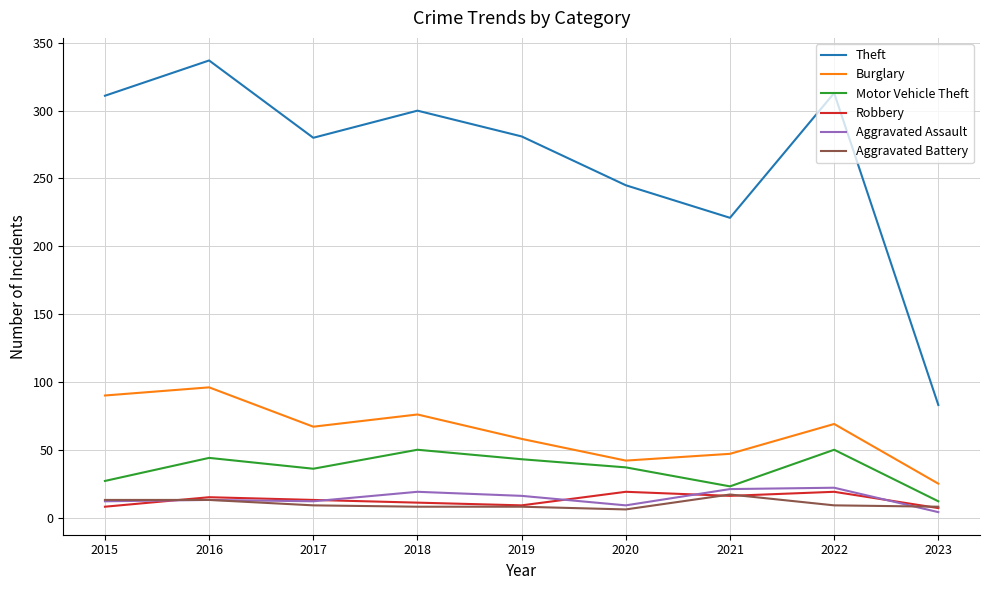

Between 2015 and 2020, which series saw the biggest shift?

Theft